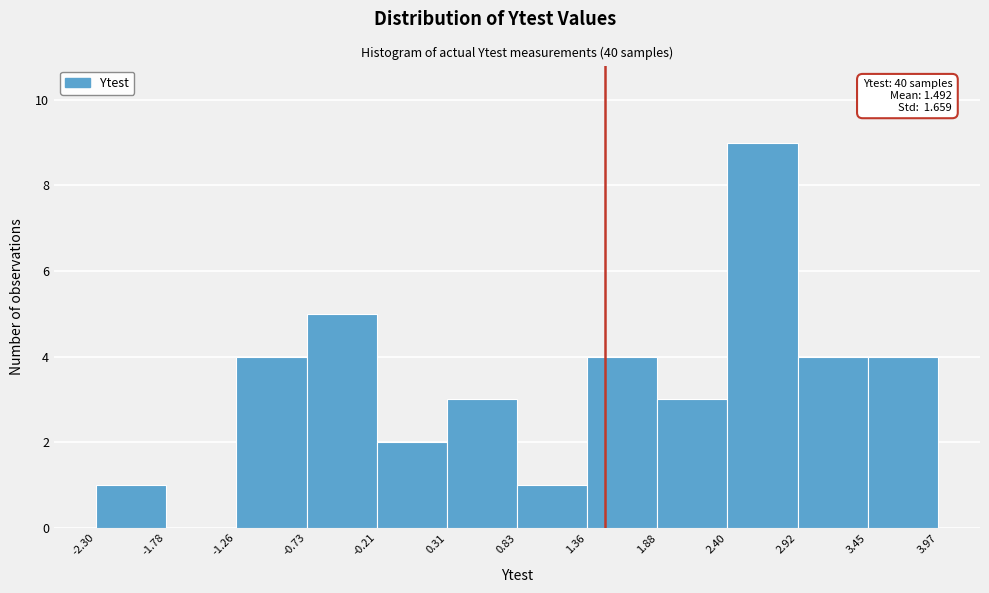

Over which range of the x-axis is the bar tallest?

2.40 to 2.92